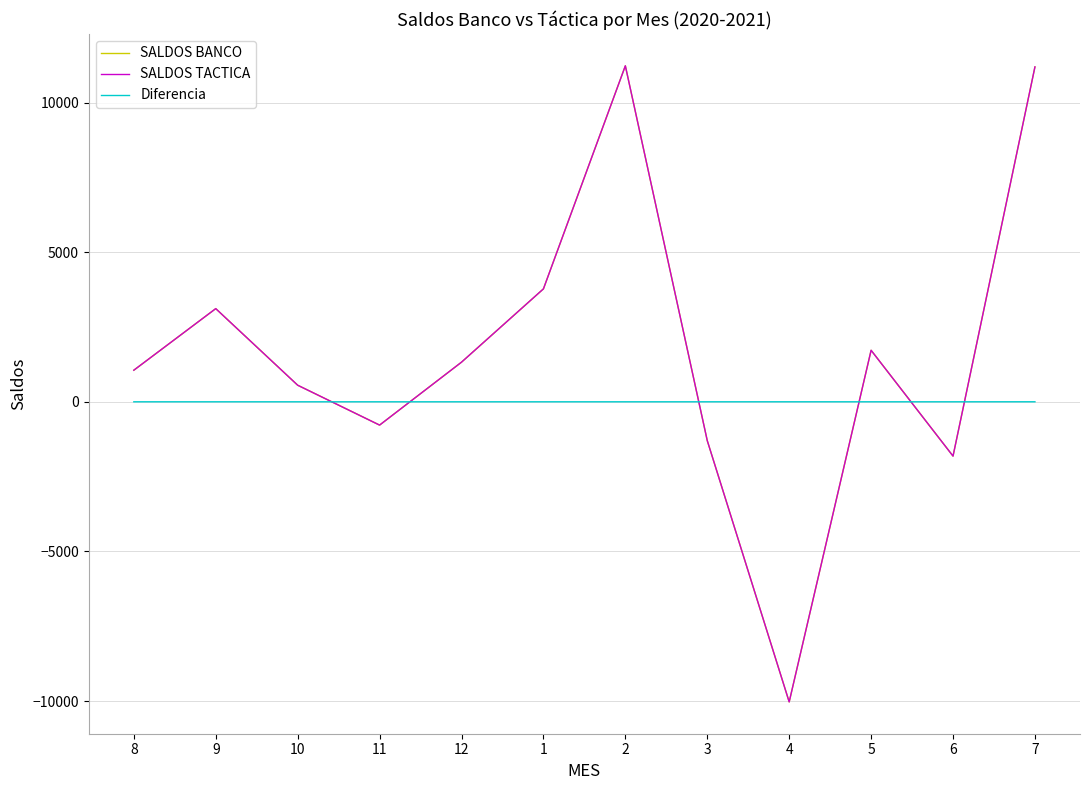

Which category has the lowest value in the SALDOS TACTICA series?

4